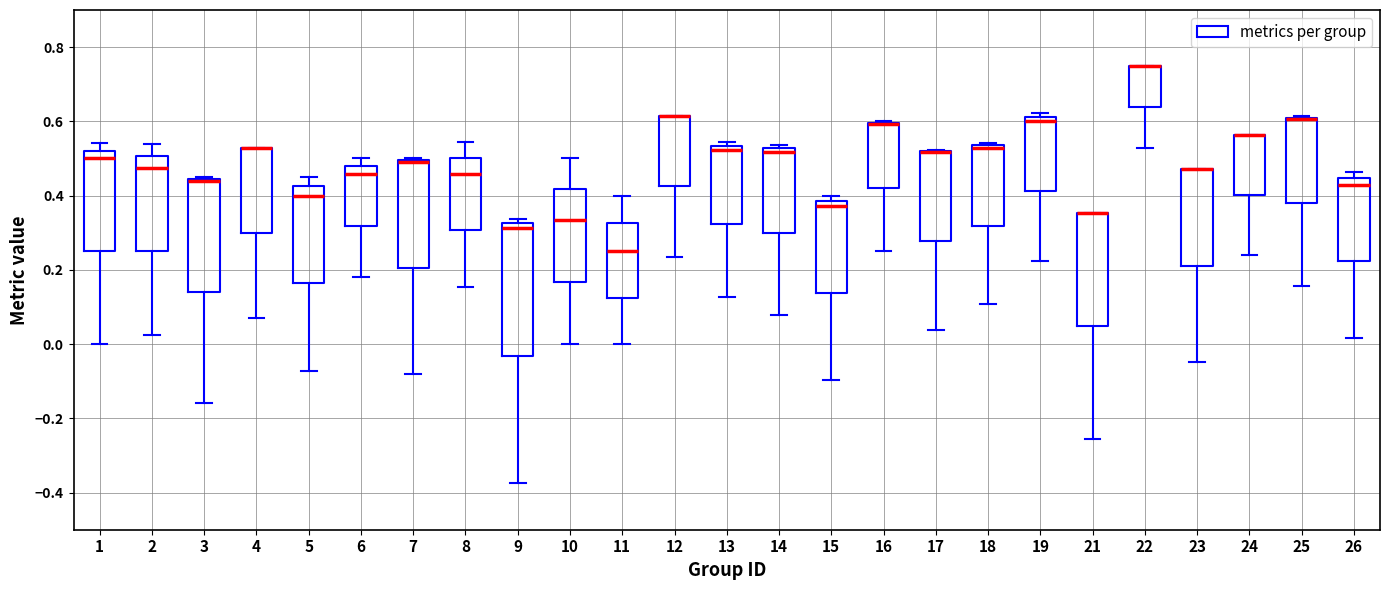

Reading left to right, read every box against the y-axis: the position of its median line, the range the box covers, and the ends of its whiskers. The values are not printed on the chart, so give them approximately, as read against the axis.

1: median 0.50, box 0.26 to 0.52, whiskers 0.00 to 0.54
2: median 0.48, box 0.24 to 0.50, whiskers 0.02 to 0.54
3: median 0.44 (drawn on the box's upper edge), box 0.14 to 0.44, whiskers -0.16 to 0.44
4: median 0.52 (drawn on the box's upper edge), box 0.30 to 0.52, whiskers 0.08 to 0.52
5: median 0.40, box 0.16 to 0.42, whiskers -0.08 to 0.46
6: median 0.46, box 0.32 to 0.48, whiskers 0.18 to 0.50
7: median 0.50 (drawn on the box's upper edge), box 0.20 to 0.50, whiskers -0.08 to 0.50
8: median 0.46, box 0.30 to 0.50, whiskers 0.16 to 0.54
9: median 0.32 (just below the box's upper edge), box -0.04 to 0.32, whiskers -0.38 to 0.34
10: median 0.34, box 0.16 to 0.42, whiskers 0.00 to 0.50
11: median 0.26, box 0.12 to 0.32, whiskers 0.00 to 0.40
12: median 0.62 (drawn on the box's upper edge), box 0.42 to 0.62, whiskers 0.24 to 0.62
13: median 0.52, box 0.32 to 0.54, whiskers 0.12 to 0.54 (just above the box's upper edge)
14: median 0.52 (just below the box's upper edge), box 0.30 to 0.52, whiskers 0.08 to 0.54
15: median 0.38 (just below the box's upper edge), box 0.14 to 0.38, whiskers -0.10 to 0.40
16: median 0.60 (drawn on the box's upper edge), box 0.42 to 0.60, whiskers 0.26 to 0.60
17: median 0.52 (drawn on the box's upper edge), box 0.28 to 0.52, whiskers 0.04 to 0.52
18: median 0.52, box 0.32 to 0.54, whiskers 0.10 to 0.54 (just above the box's upper edge)
19: median 0.60, box 0.42 to 0.62, whiskers 0.22 to 0.62 (just above the box's upper edge)
21: median 0.36 (drawn on the box's upper edge), box 0.04 to 0.36, whiskers -0.26 to 0.36
22: median 0.76 (drawn on the box's upper edge), box 0.64 to 0.76, whiskers 0.52 to 0.76
23: median 0.48 (drawn on the box's upper edge), box 0.22 to 0.48, whiskers -0.04 to 0.48
24: median 0.56 (drawn on the box's upper edge), box 0.40 to 0.56, whiskers 0.24 to 0.56
25: median 0.60 (drawn on the box's upper edge), box 0.38 to 0.62, whiskers 0.16 to 0.62
26: median 0.42, box 0.22 to 0.44, whiskers 0.02 to 0.46